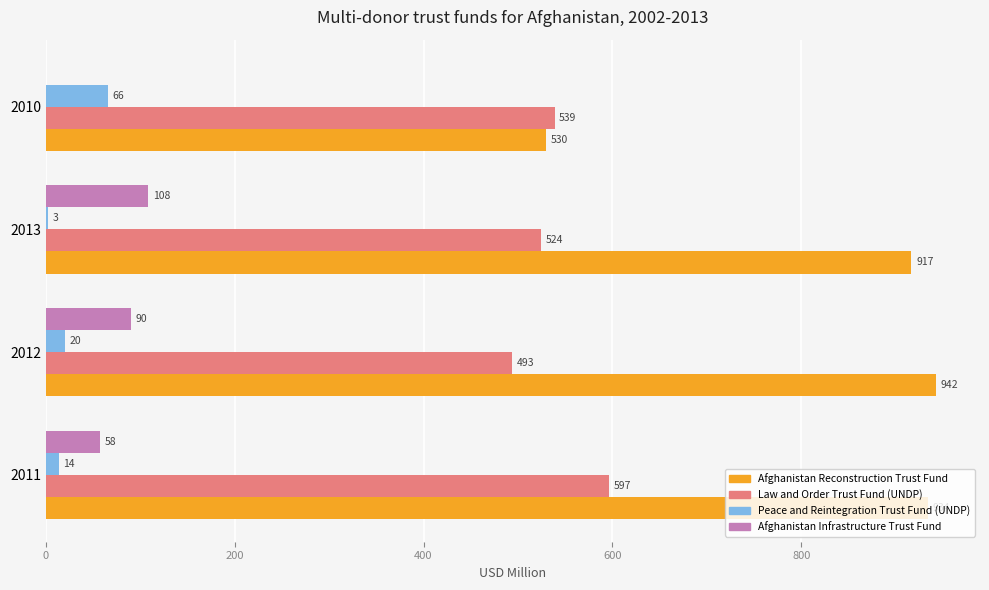

How many distinct data groups are displayed?

4